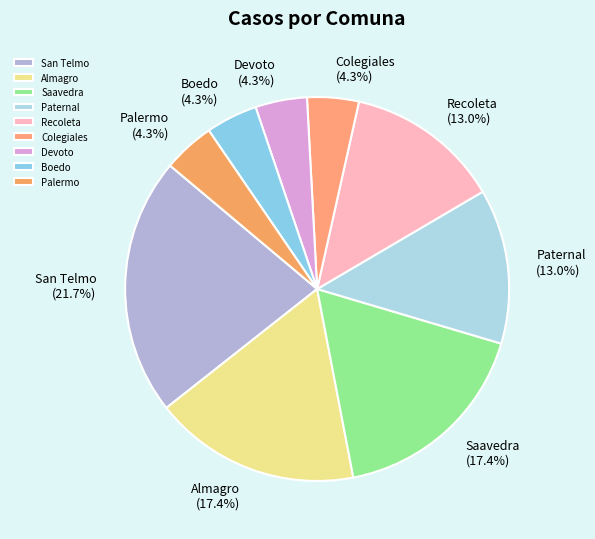

What is the ratio of the value at San Telmo to the value at Recoleta?

1.7